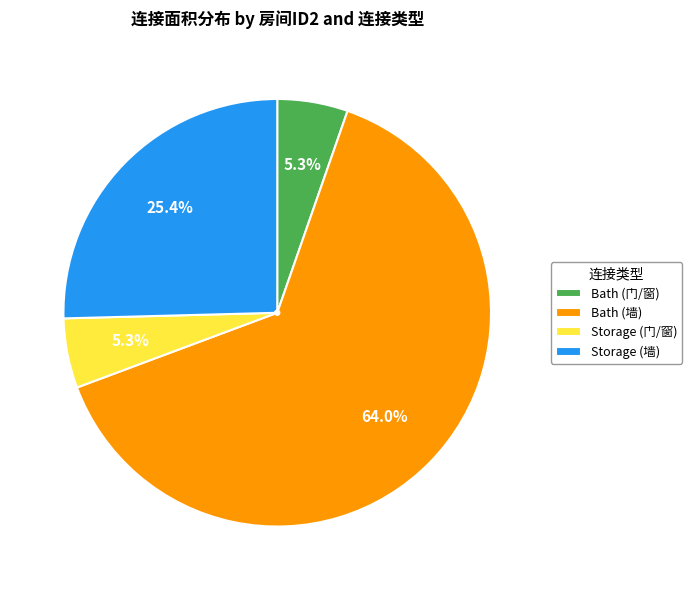

Which slice is the largest?

Bath (墙)